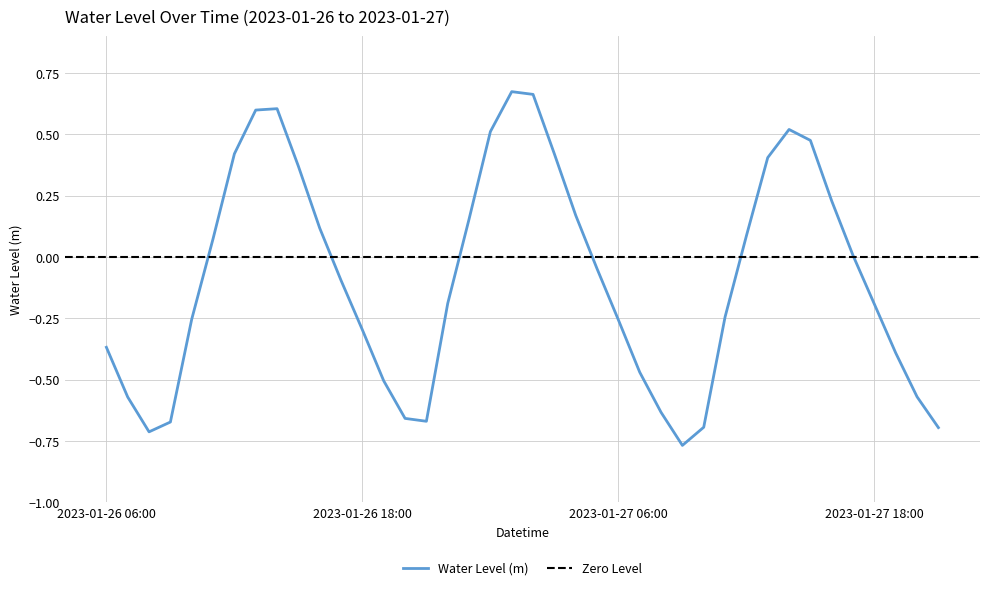

True or false: the data shows -0.4 at 2023-01-26 06:00.

True